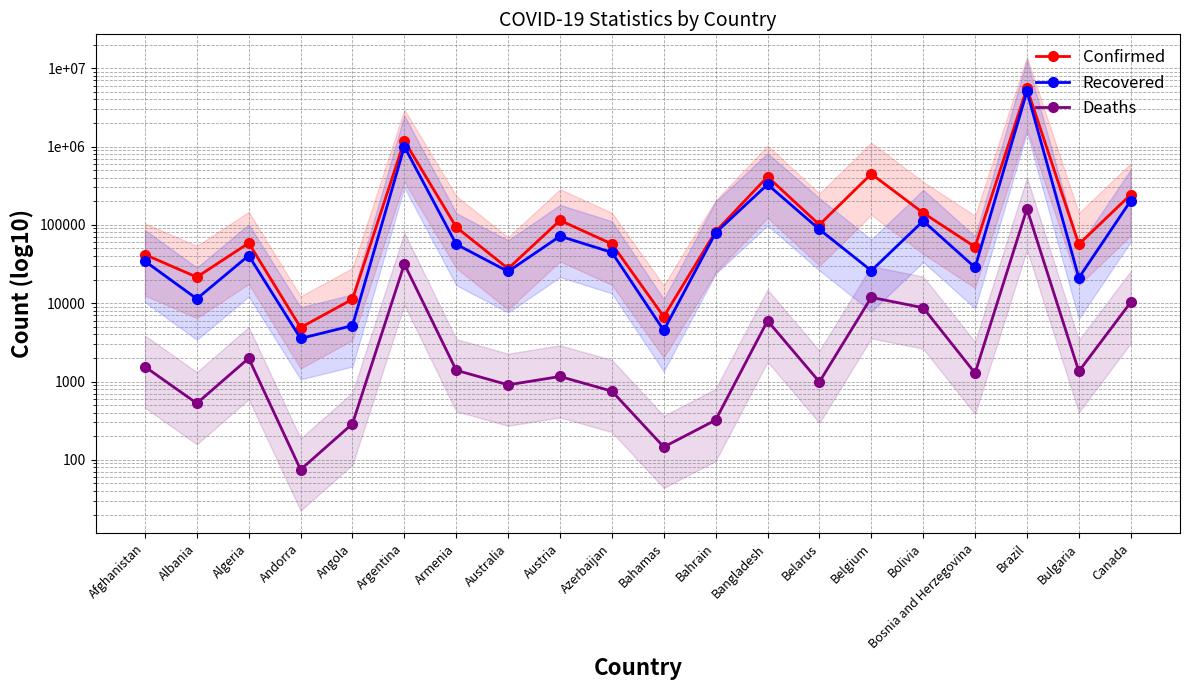

True or false: Confirmed and Recovered intersect in this chart.

False